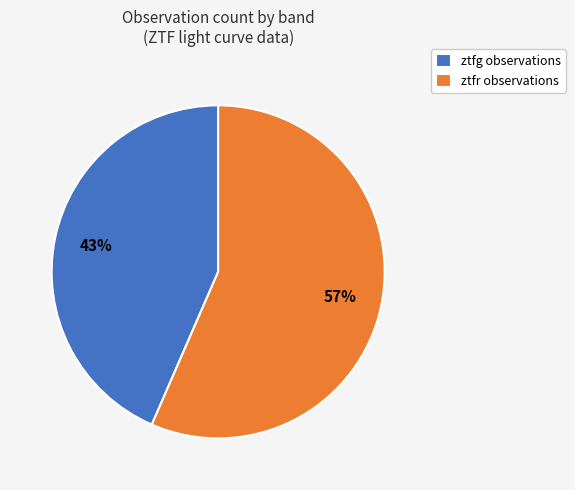

What is the smallest slice in the pie chart?

ztfg